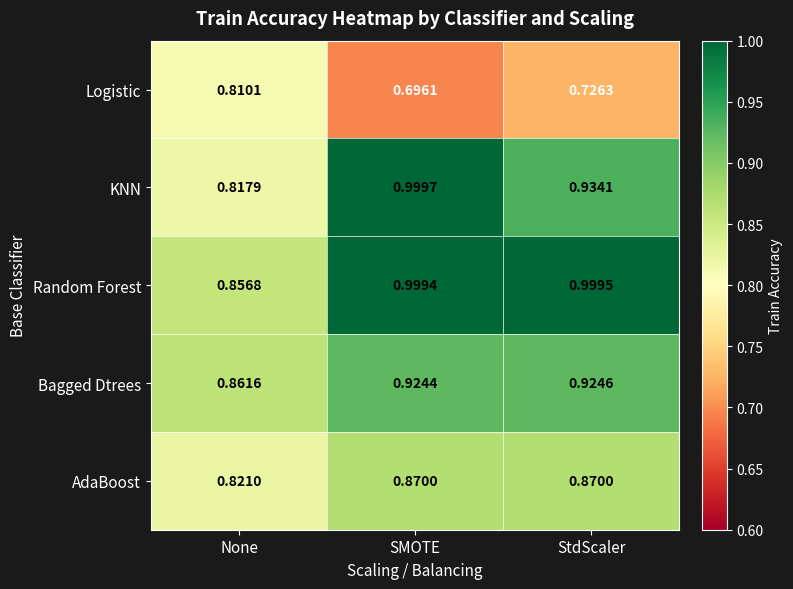

Where is Logistic nearest to the value 0?

SMOTE